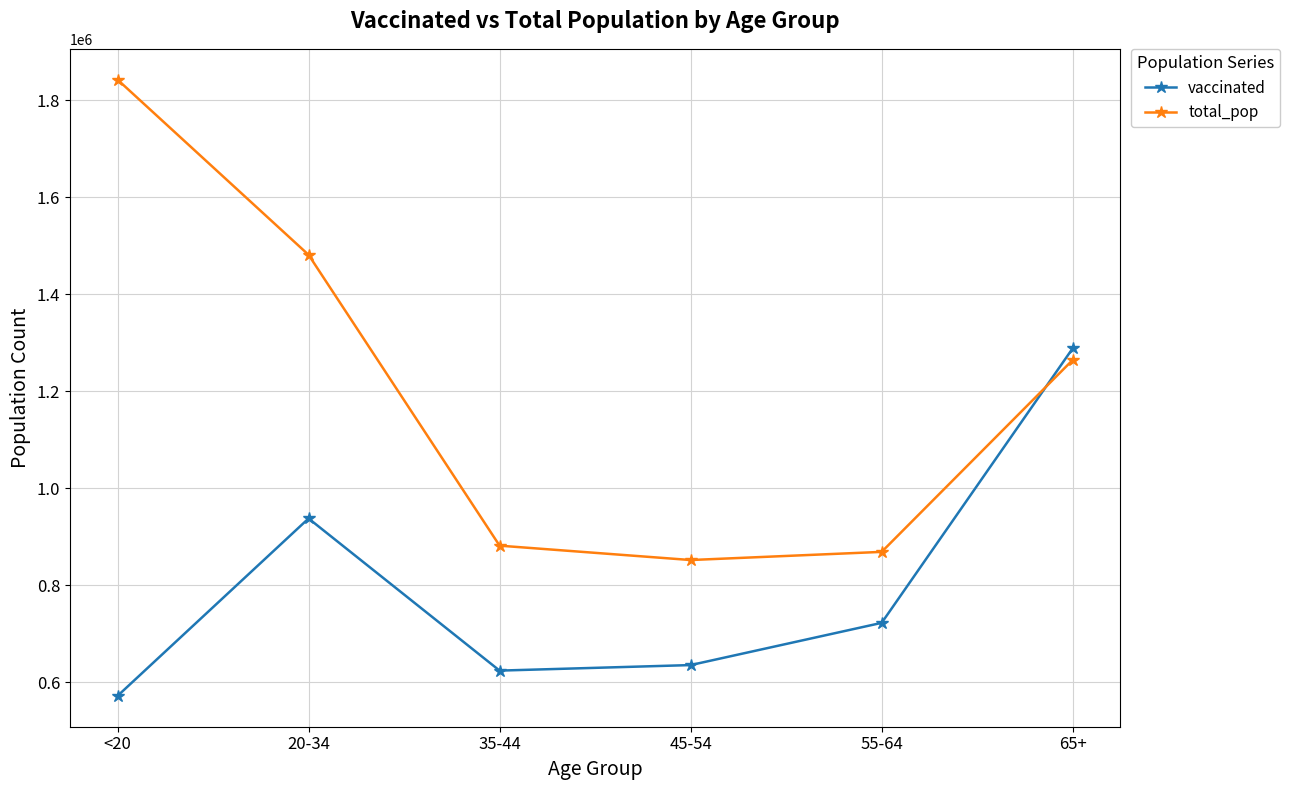

Where does the total_pop series first go above 1264218?

<20